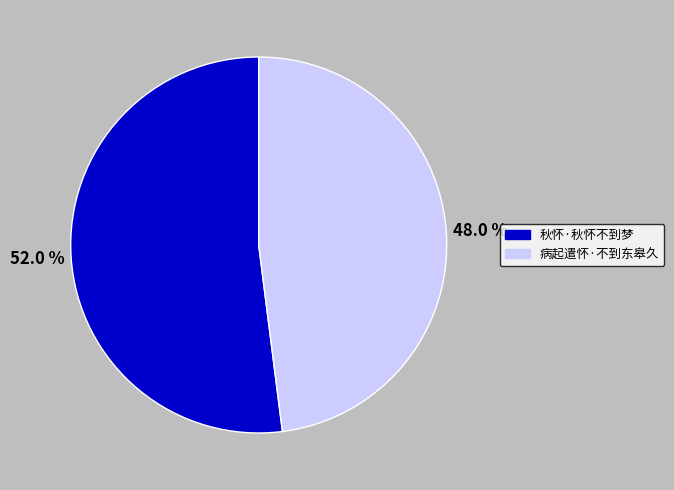

Is it true that 秋怀·秋怀不到梦 is 52% of the pie?

True